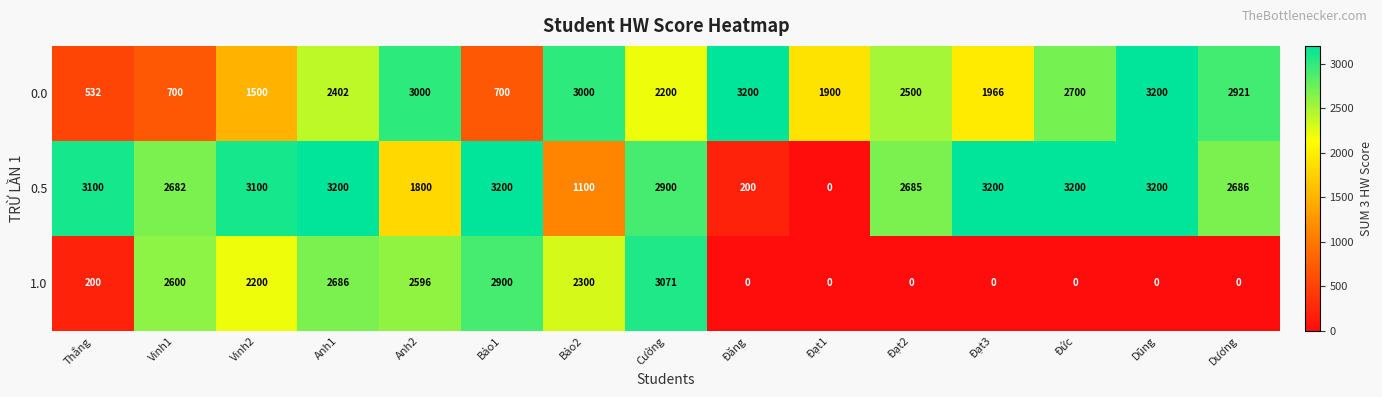

What is the spread (max minus min) of values at Bảo2?

1900